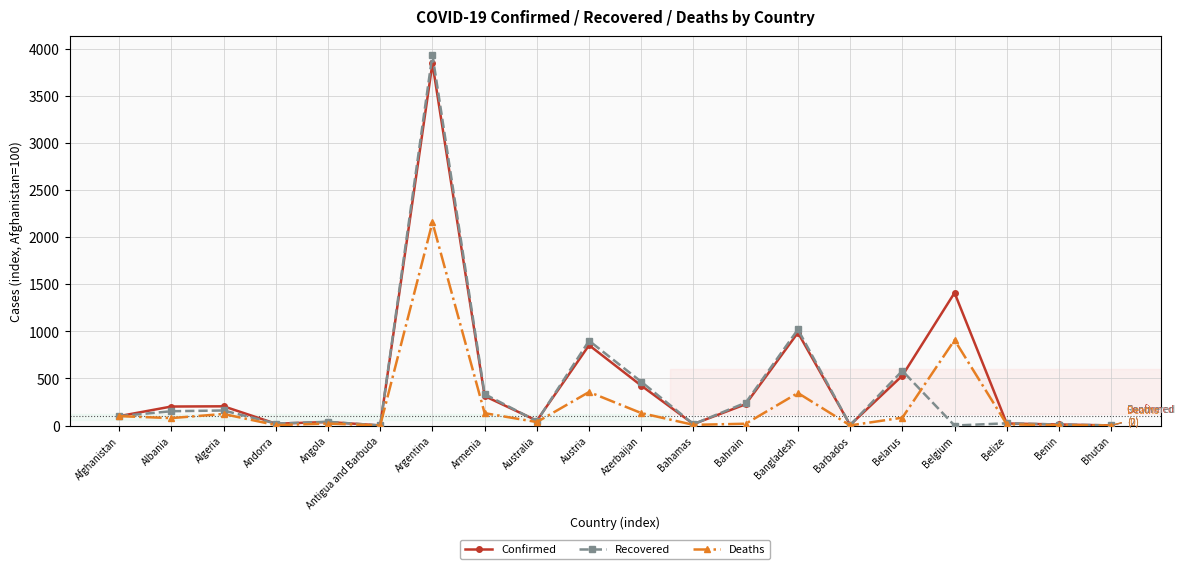

How many categories are shown in the chart?

20